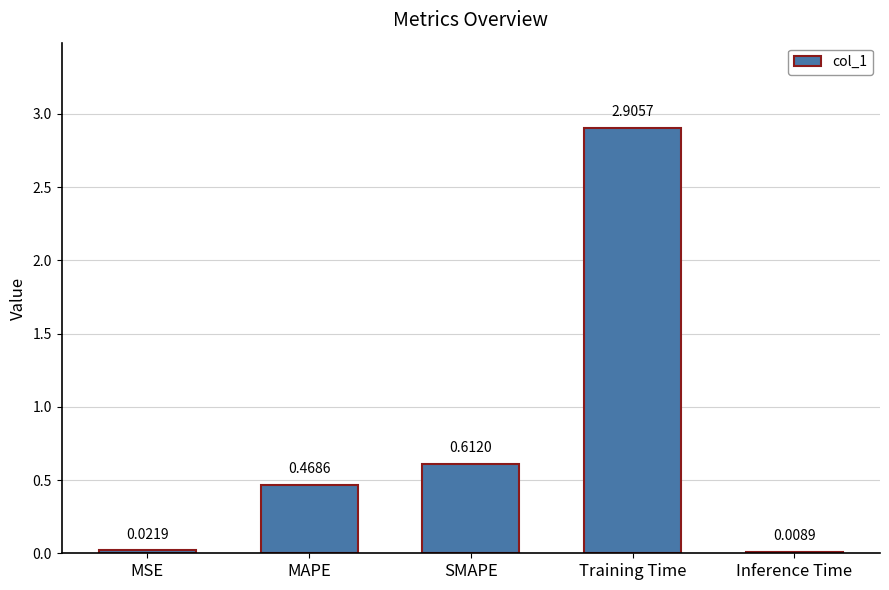

What is the sum of all values?

4.0